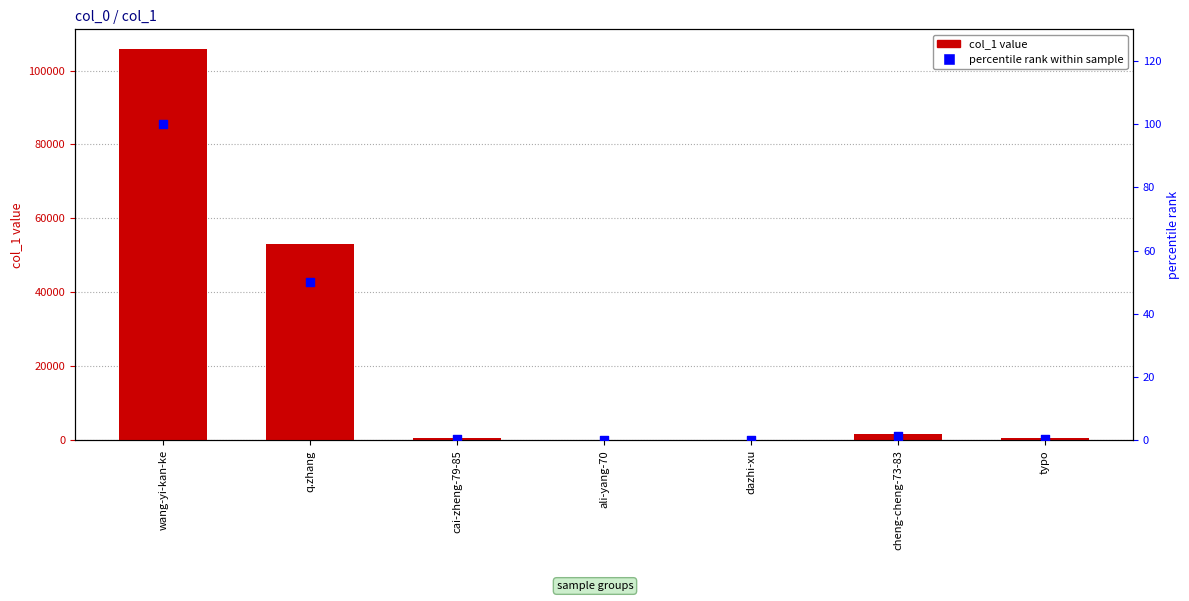

At which category is the sum across all series the highest?

wang-yi-kan-ke